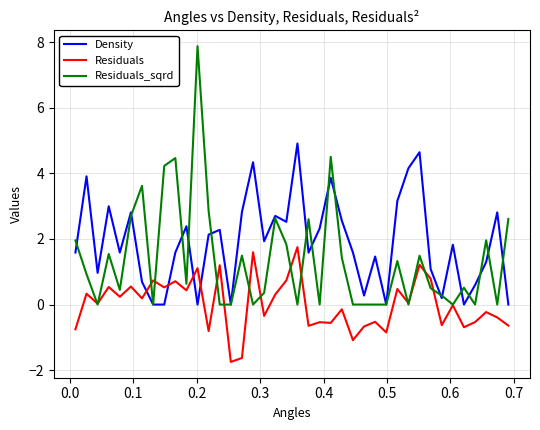

True or false: Density and Residuals_sqrd cross at least once.

True